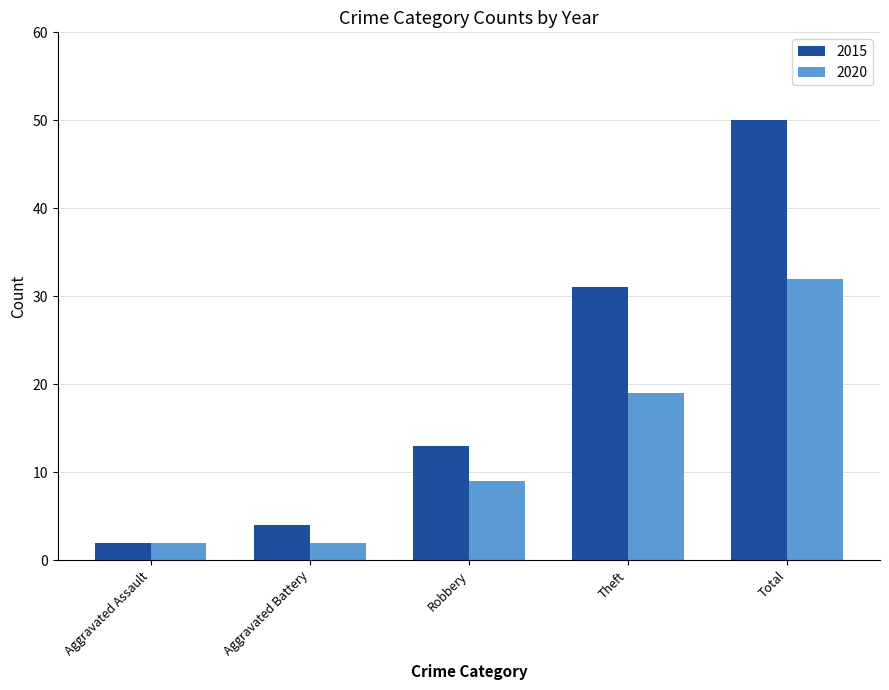

Which series has the widest spread of values?

2015